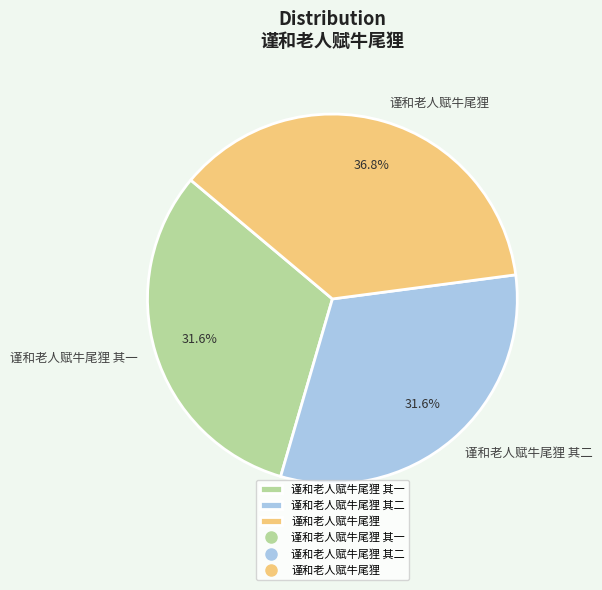

What is the largest slice in the pie chart?

谨和老人赋牛尾狸